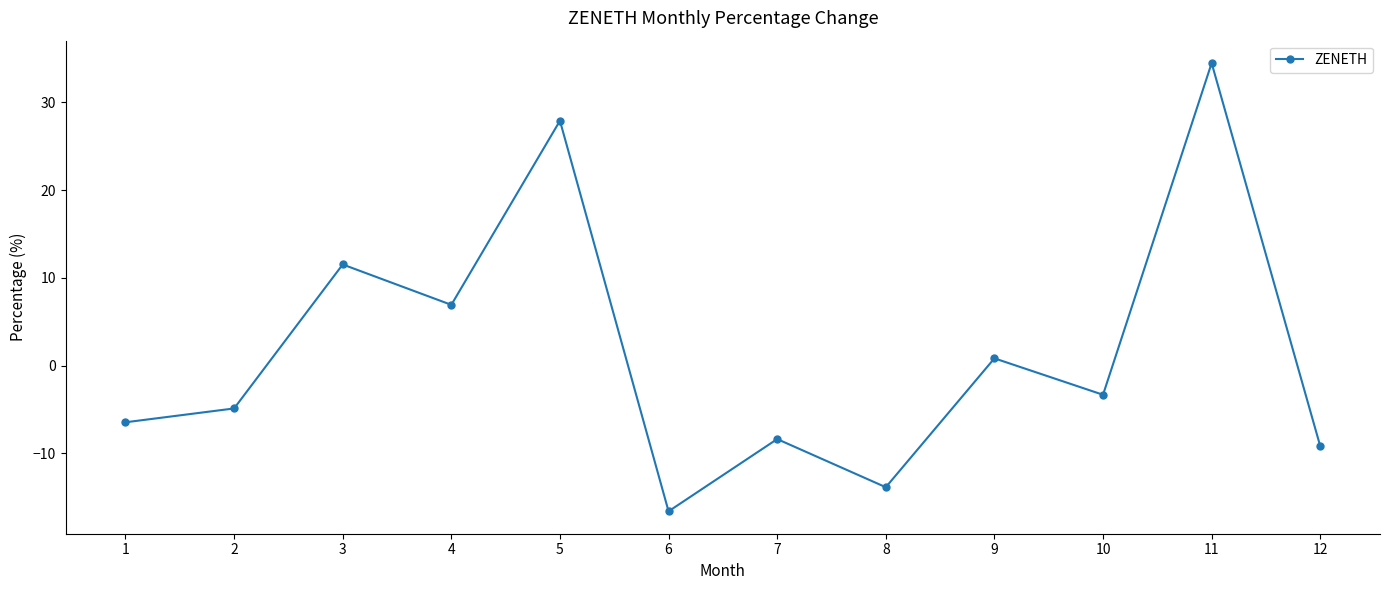

Does the chart display data point markers on the line(s)?

Yes